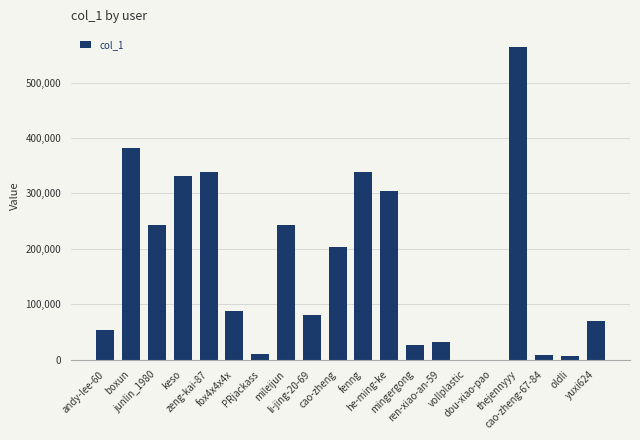

What is the maximum value shown in the chart?

564527